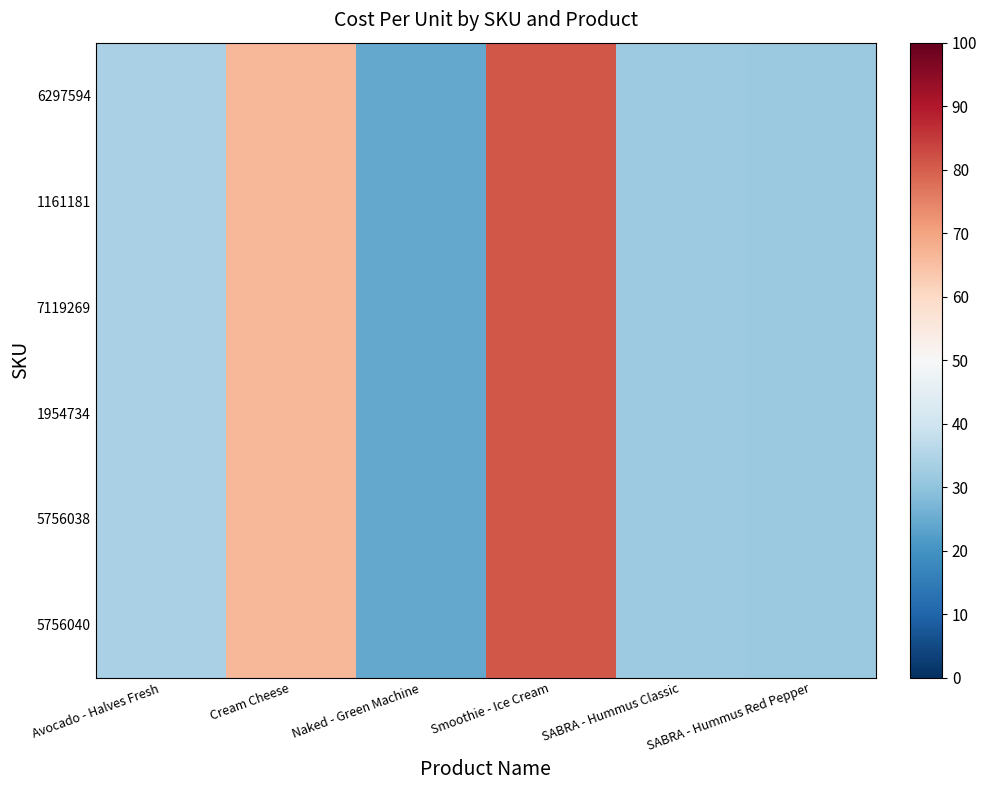

List the series in order of their peak value, lowest first.

6297594, 1161181, 7119269, 1954734, 5756038, 5756040